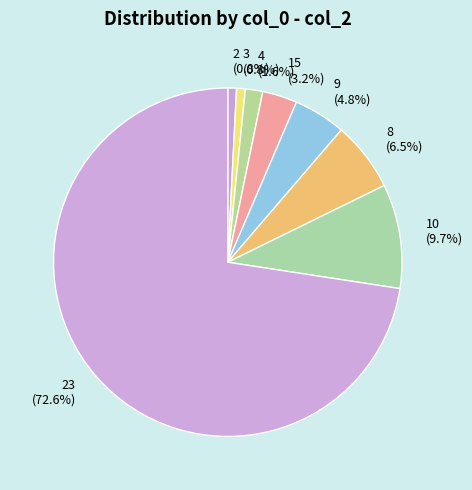

Which slice represents more than half of the pie?

23 (72.6%)